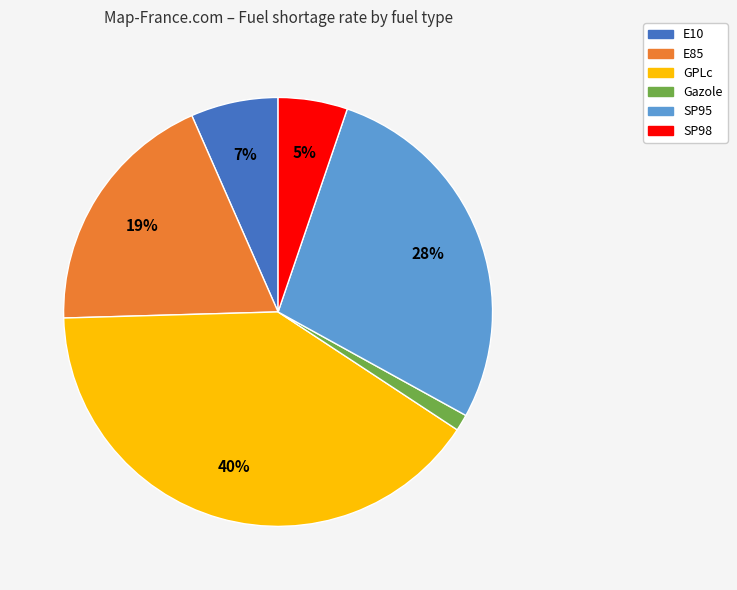

Which slice is the largest?

GPLc